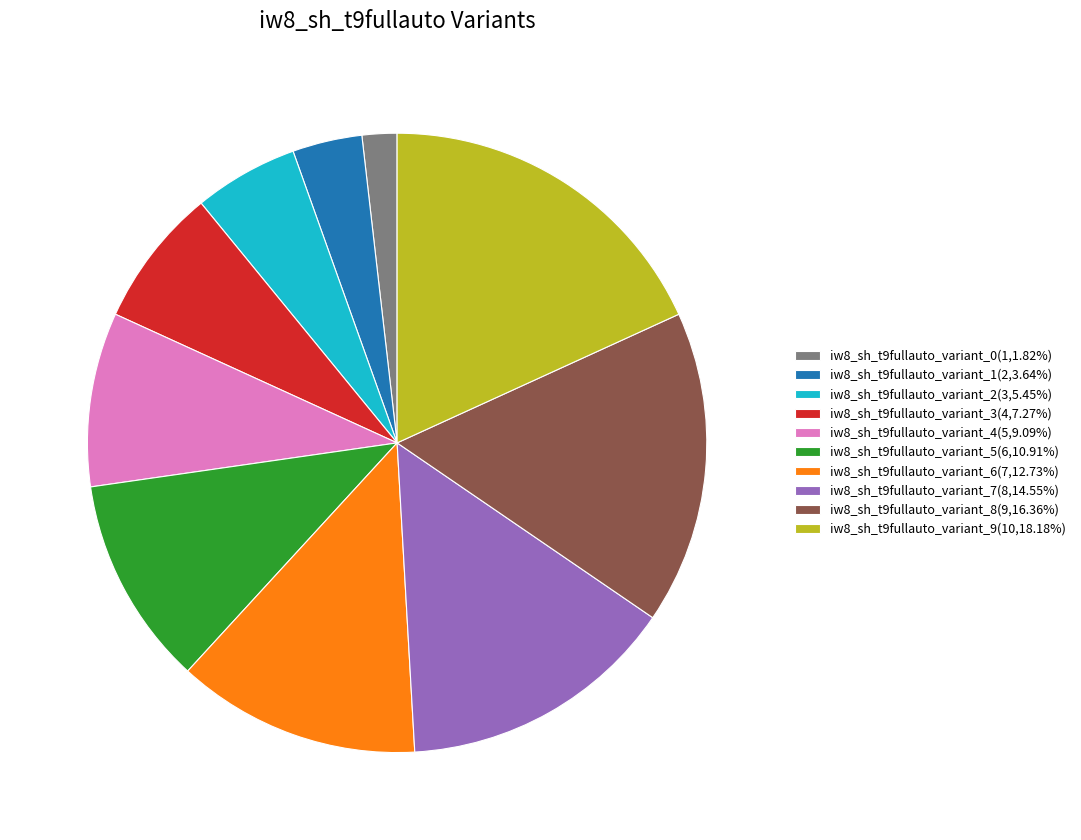

Does any single category account for the majority?

No